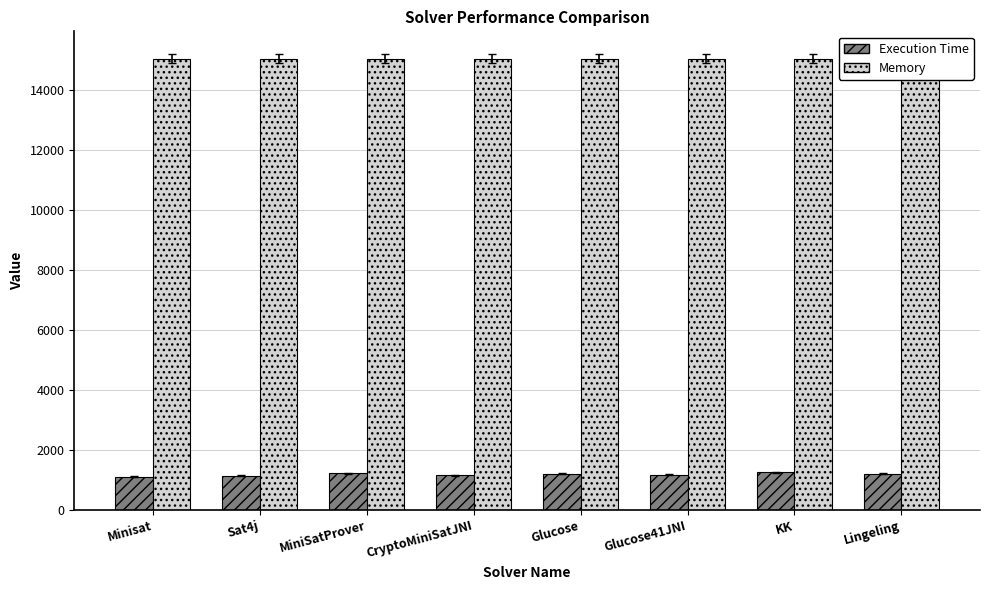

Rank the categories by Execution Time value from highest to lowest.

KK, MiniSatProver, Lingeling, Glucose, Glucose41JNI, CryptoMiniSatJNI, Sat4j, Minisat